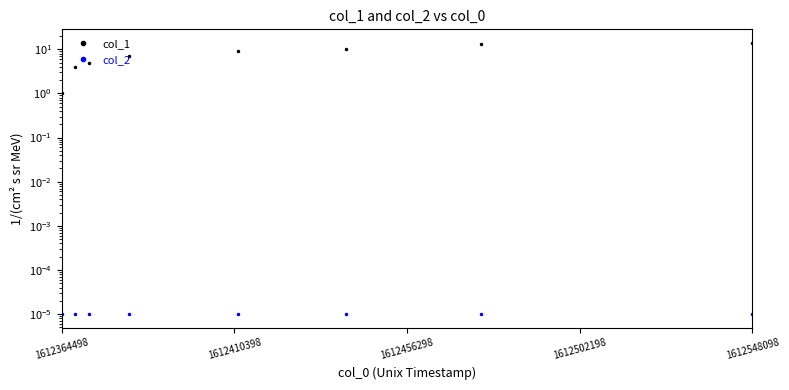

What are all the series names shown in the legend?

col_1, col_2